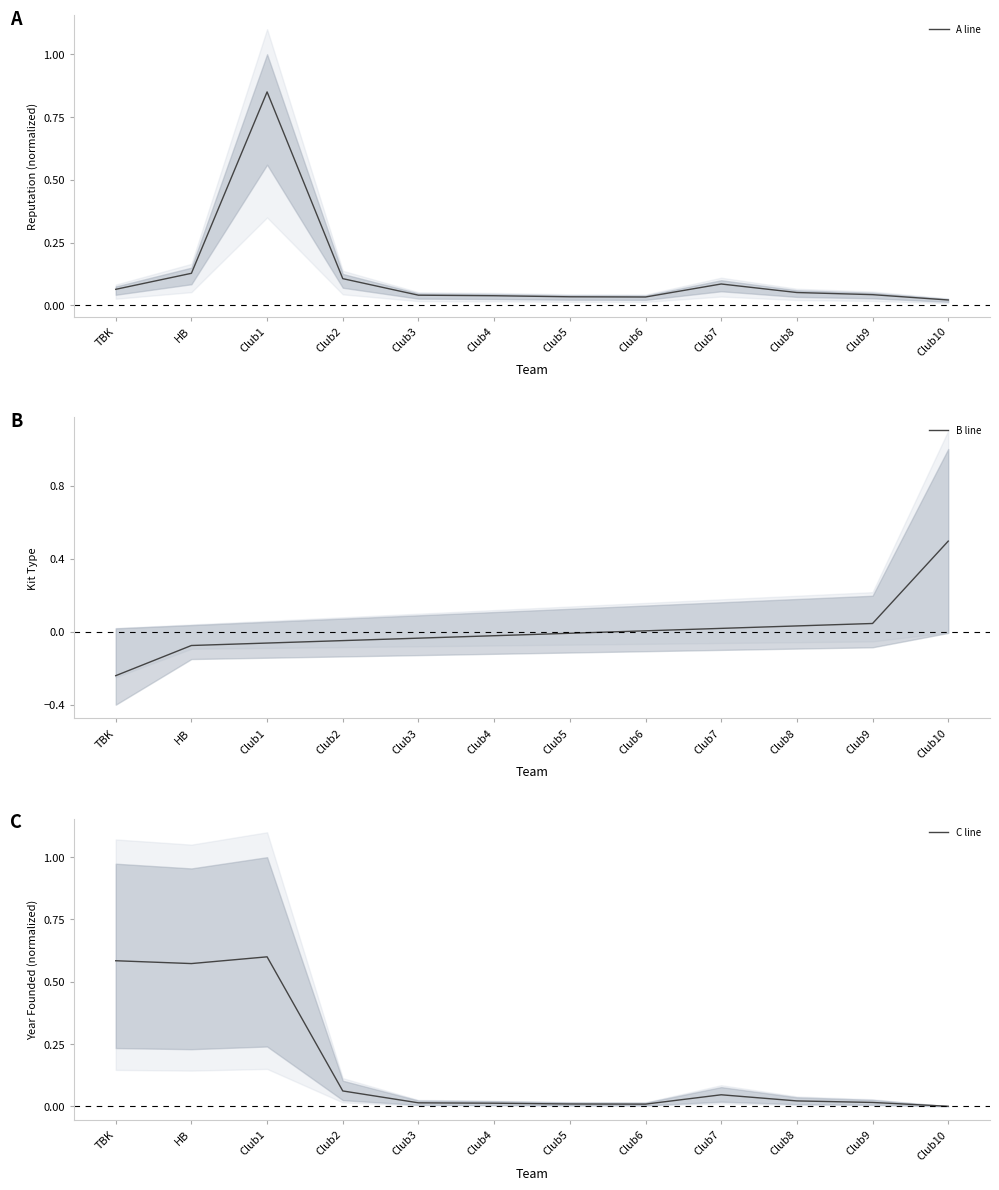

What is the difference between the highest and lowest values at Club7?

0.1